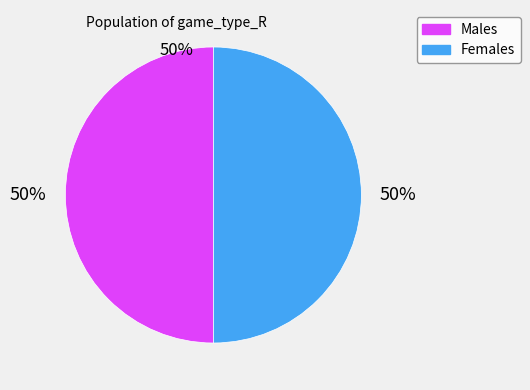

To the nearest percent, what is the average slice percentage?

50%